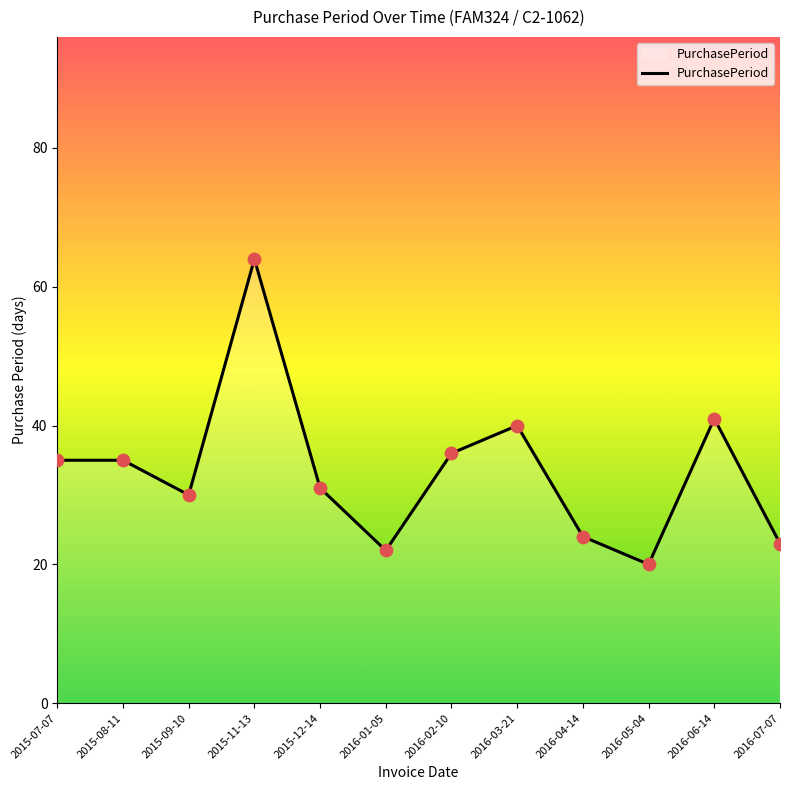

What is the ratio of the value at 2015-11-13 to the value at 2016-03-21?

1.6